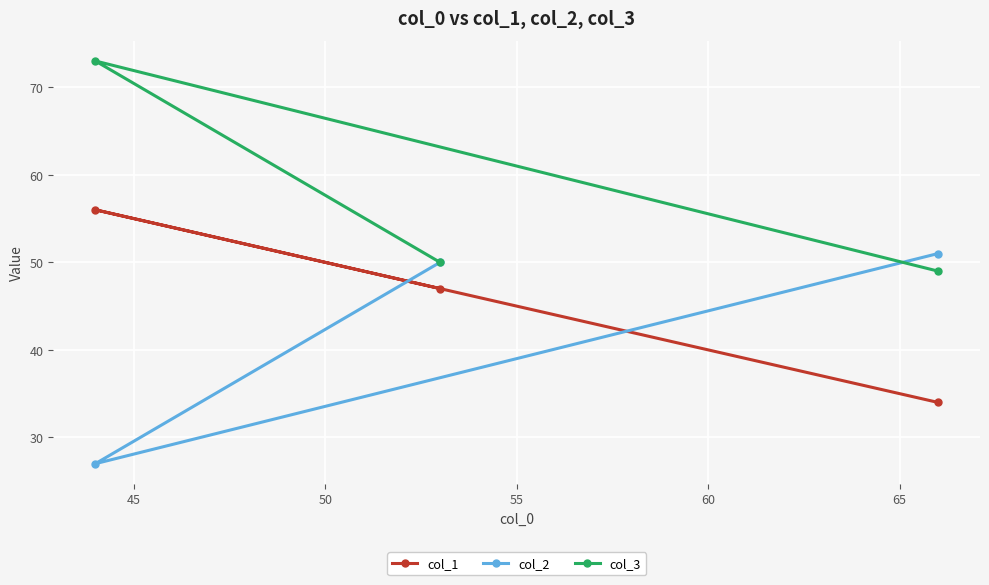

What is the value of the col_1 point at the 3rd from the left?

34